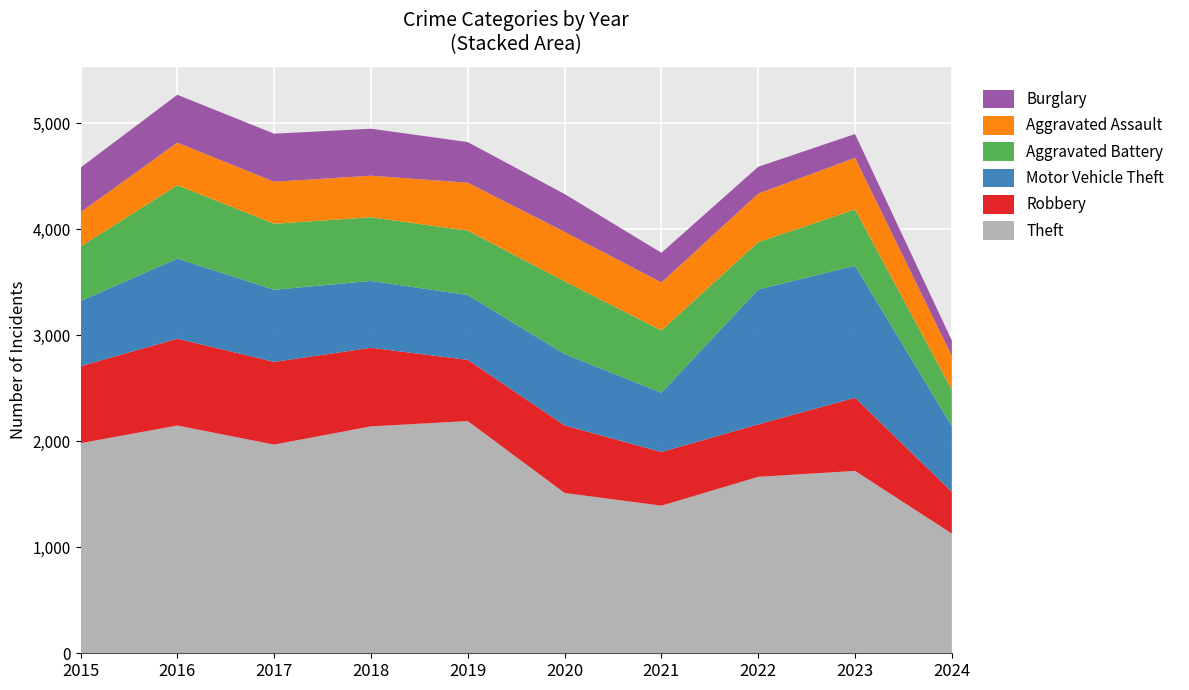

Reading right to left, what are all the values shown in this chart?

Theft: 1129	1720	1664	1392	1512	2190	2140	1968	2148	1981
Robbery: 393	690	495	506	637	577	741	780	819	726
Motor Vehicle Theft: 620	1245	1272	560	673	611	631	680	756	614
Aggravated Battery: 342	530	446	587	686	608	600	623	691	515
Aggravated Assault: 319	488	458	452	466	452	392	396	402	323
Burglary: 146	224	253	280	357	383	443	453	451	421